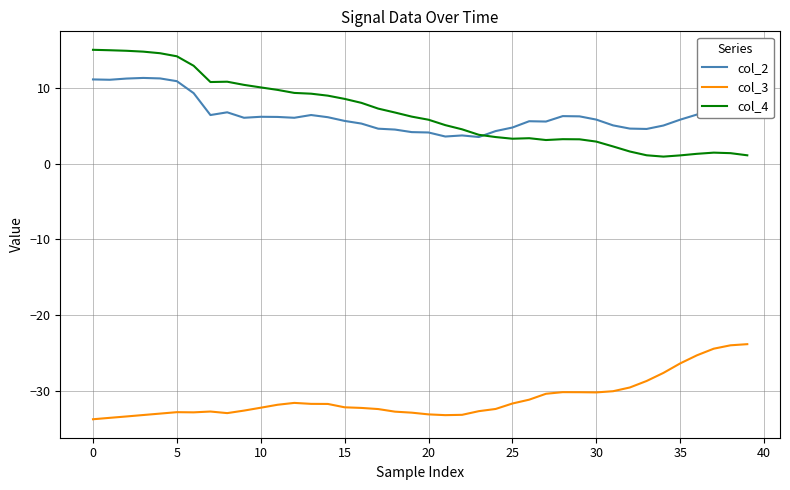

Does the chart display data point markers on the line(s)?

No